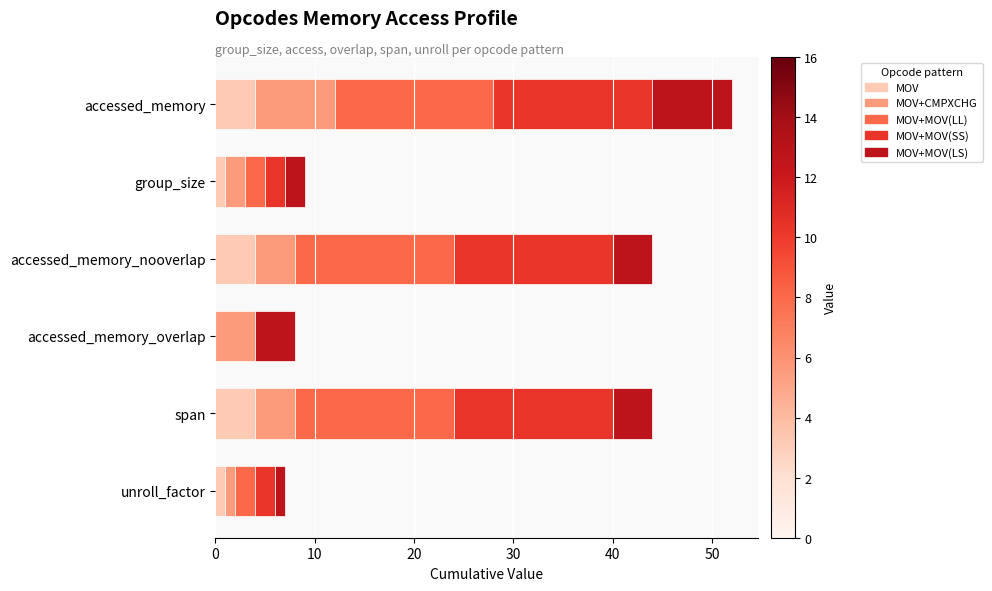

What is the highest value of the MOV series?

4